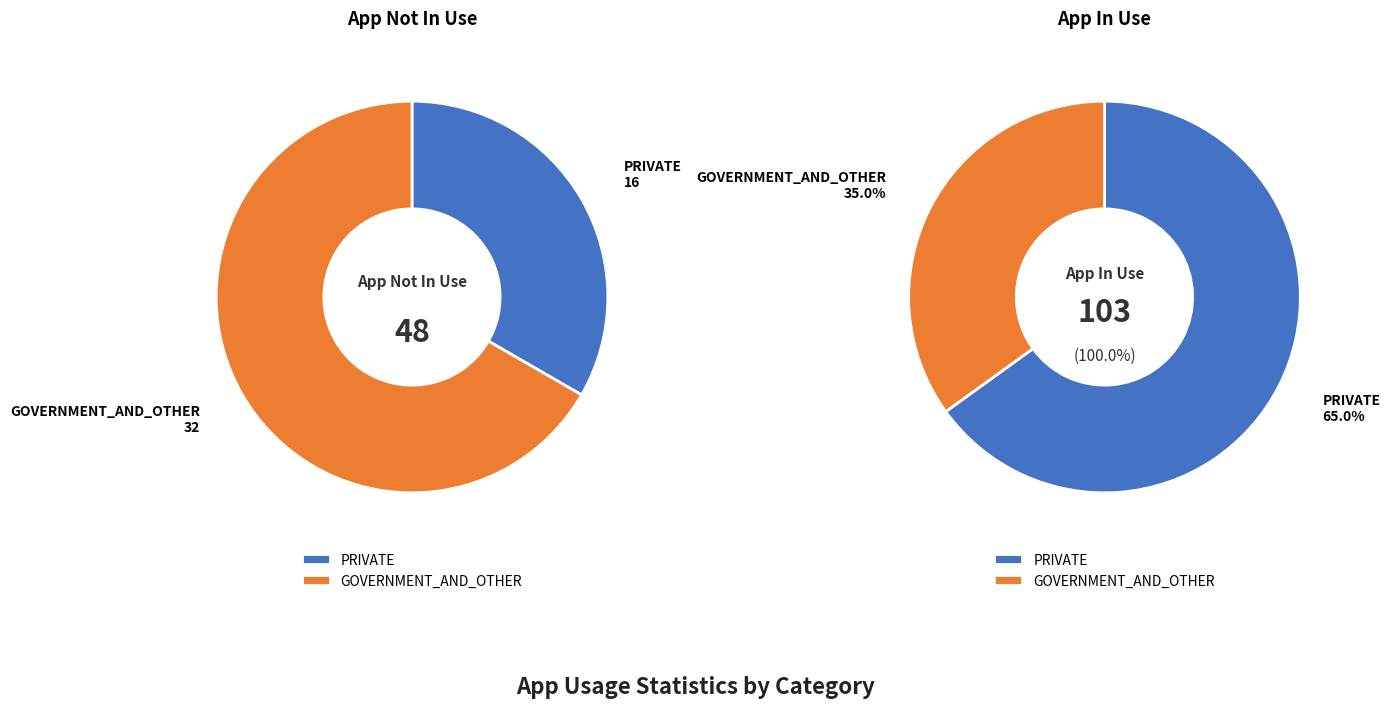

Which series has the widest spread of values?

App In Use